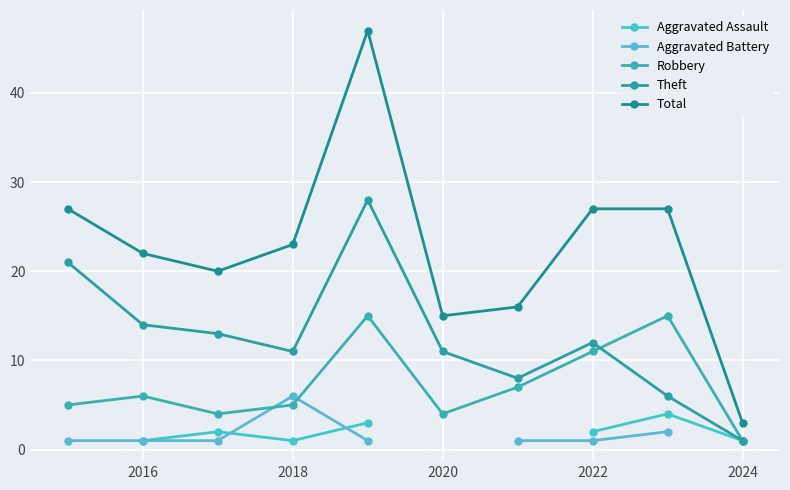

Is it true that Theft equals 11.0 at 2018?

True